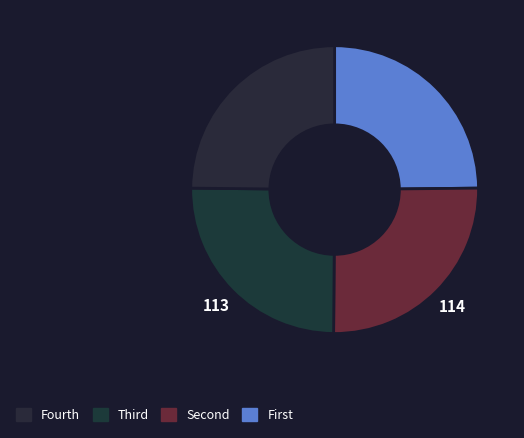

How many slices are in this pie chart?

4